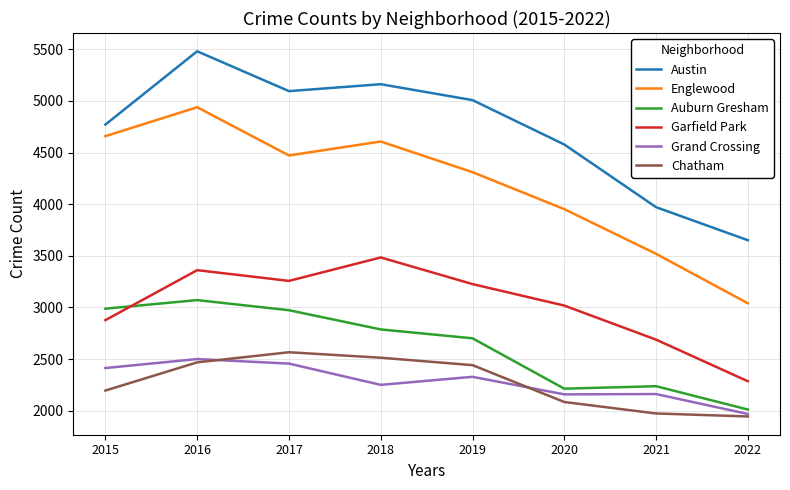

What is the greatest value displayed?

5481